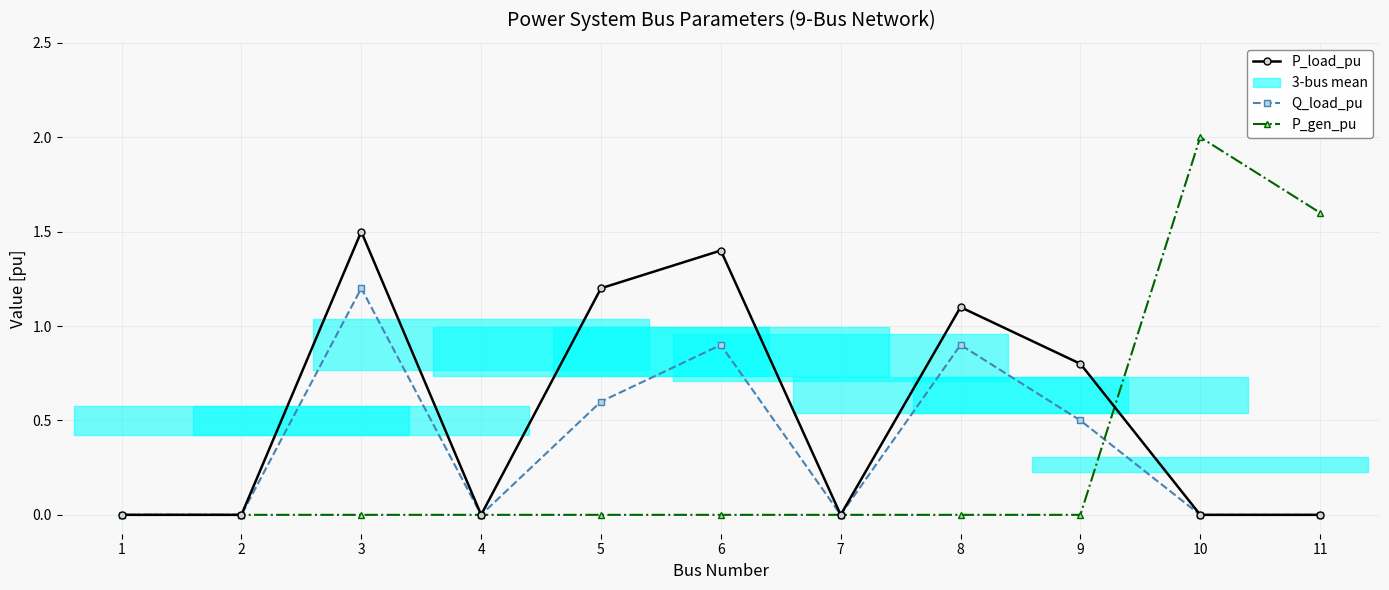

Rank the series at 10 from lowest to highest value.

P_load_pu, Q_load_pu, P_gen_pu